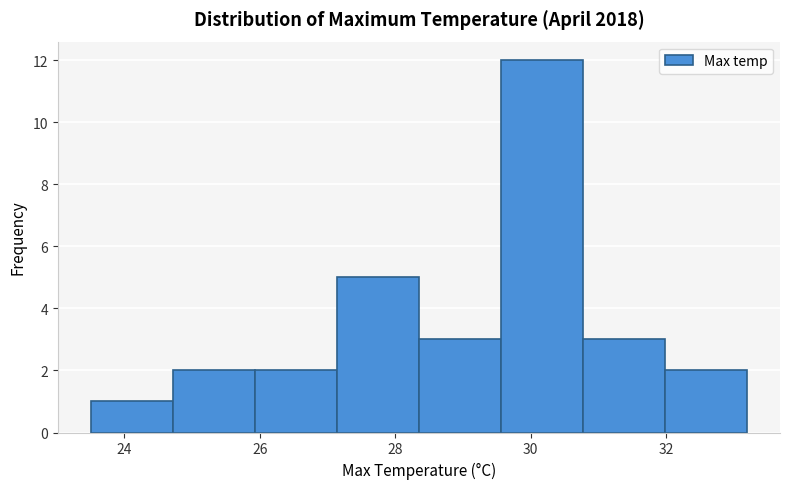

Reading left to right, list every bar in this chart as the range it spans on the x-axis followed by its height. Neither the bar edges nor the heights are printed on the chart, so give them approximately, as read against the axes.

23.6 to 24.8: 1
24.8 to 26.0: 2
26.0 to 27.2: 2
27.2 to 28.4: 5
28.4 to 29.6: 3
29.6 to 30.8: 12
30.8 to 32.0: 3
32.0 to 33.2: 2